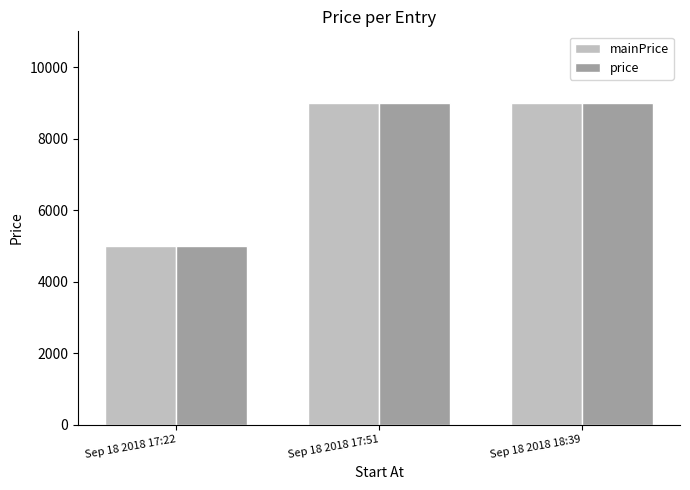

What is the sum of all price values?

23000